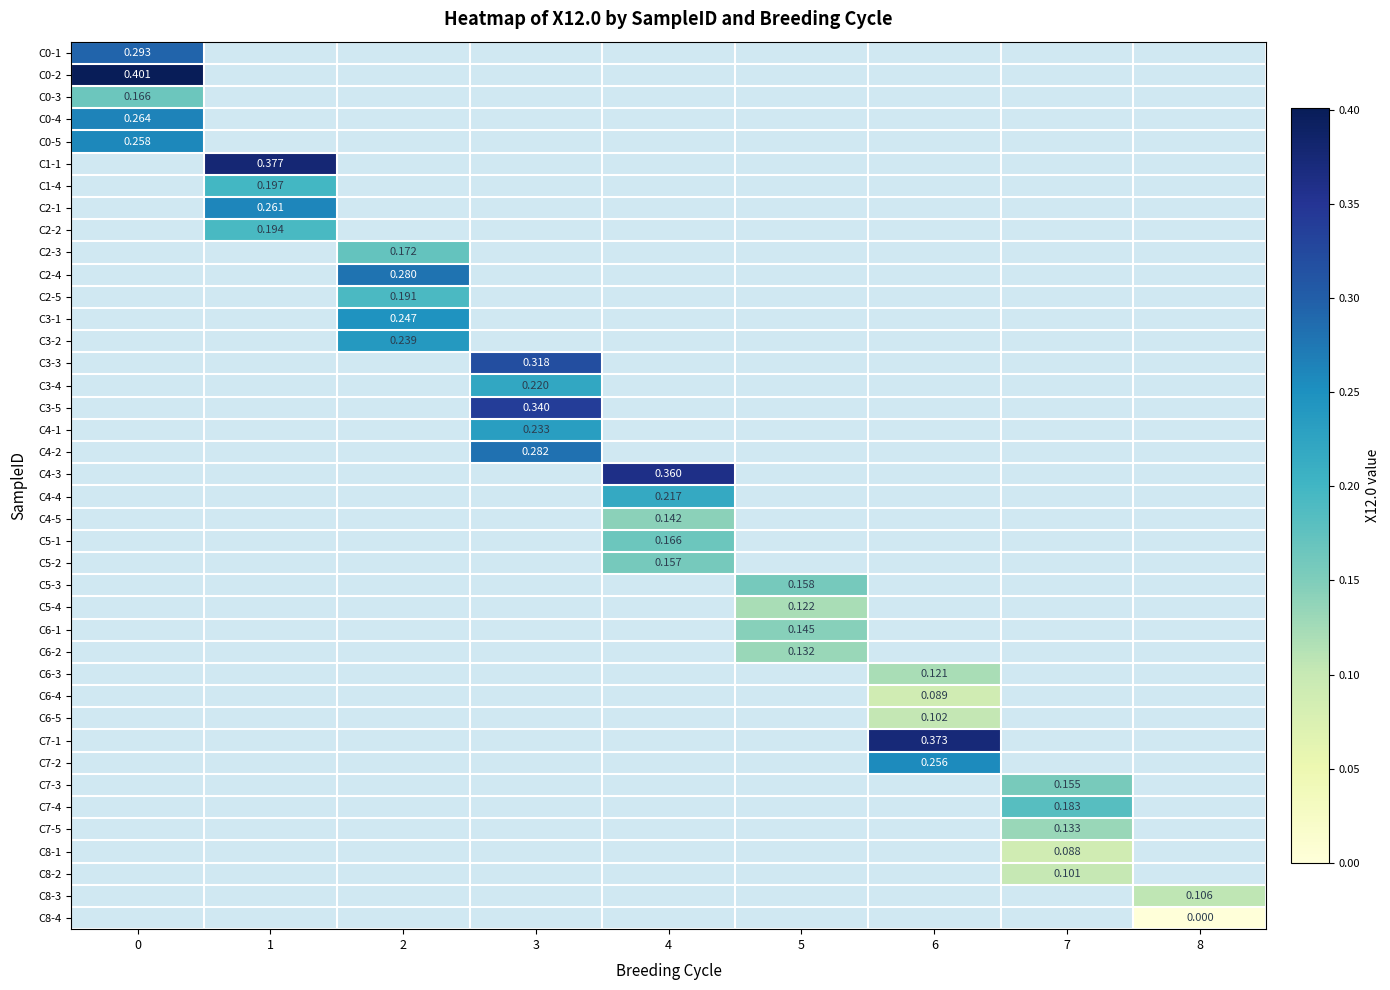

Which has a higher value, 4 or 2?

2